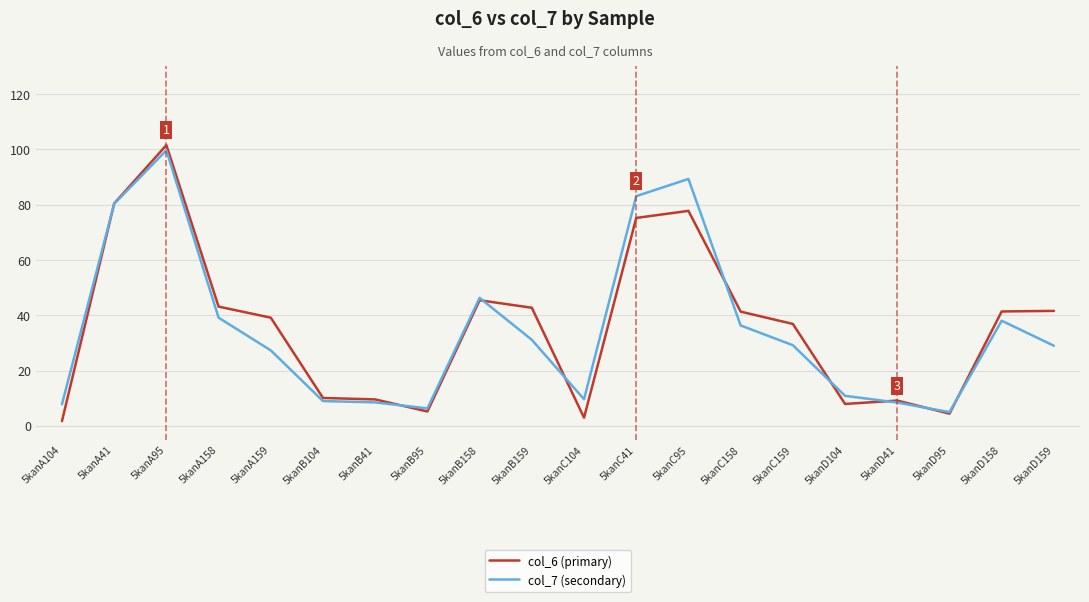

Rank the series at 5kanB95 from lowest to highest value.

col_6 (primary), col_7 (secondary)